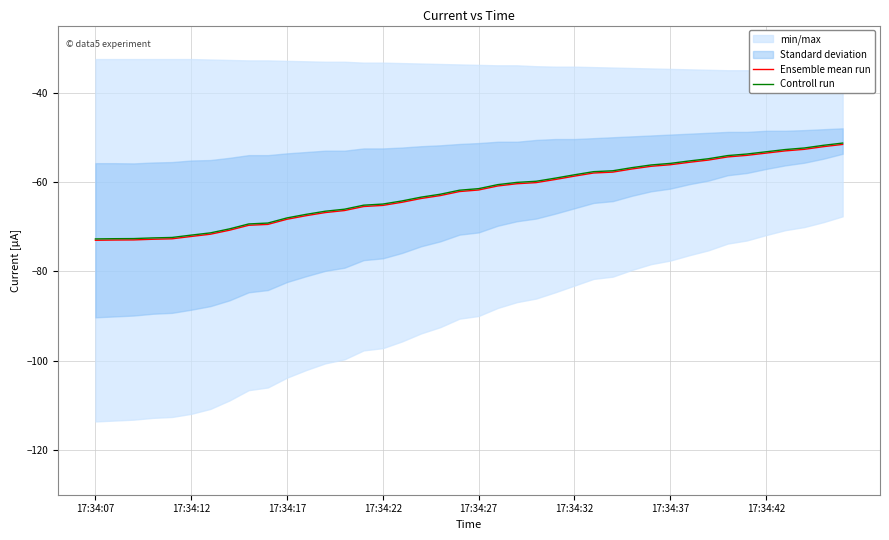

Between 16 and 19, which series saw the biggest shift?

Ensemble mean run